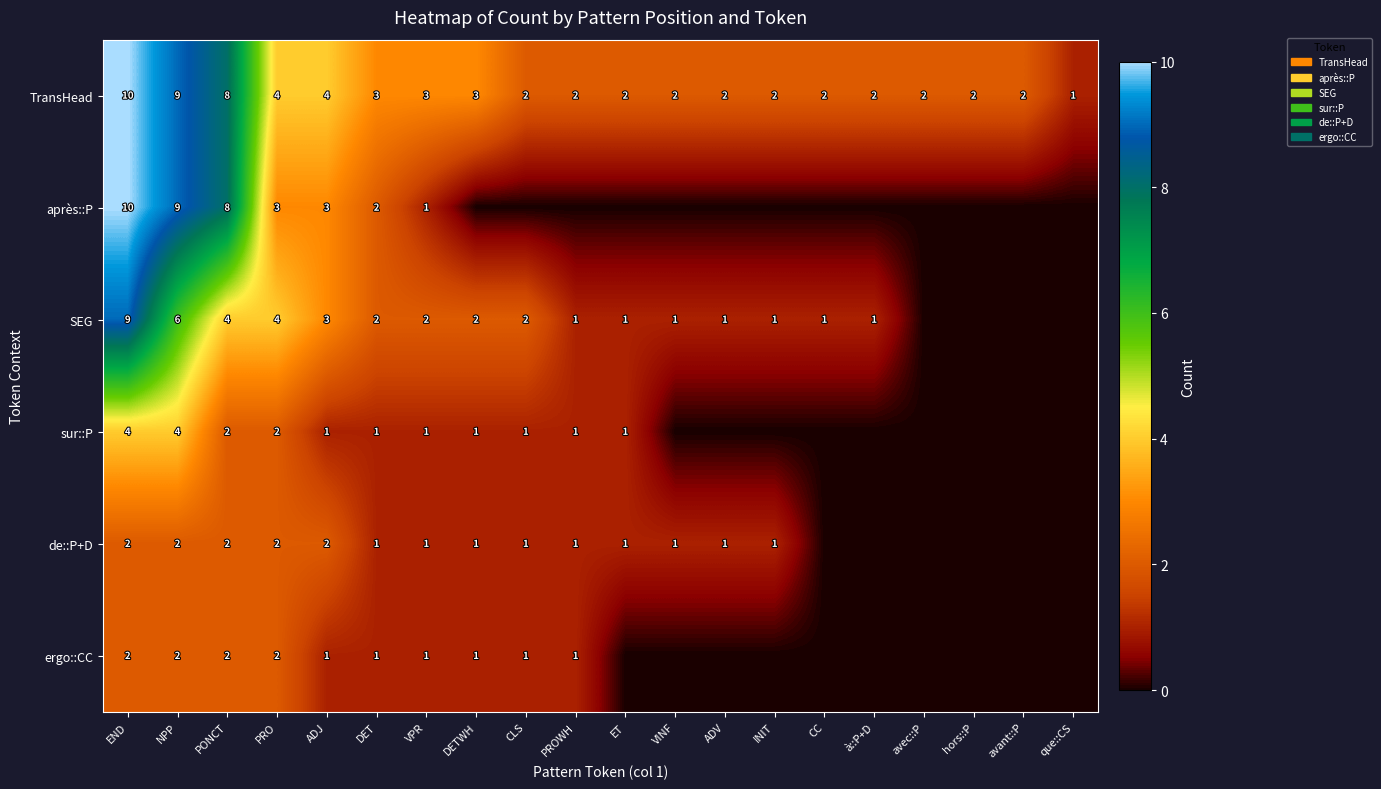

What is the difference between the après::P values at END and ADJ?

7